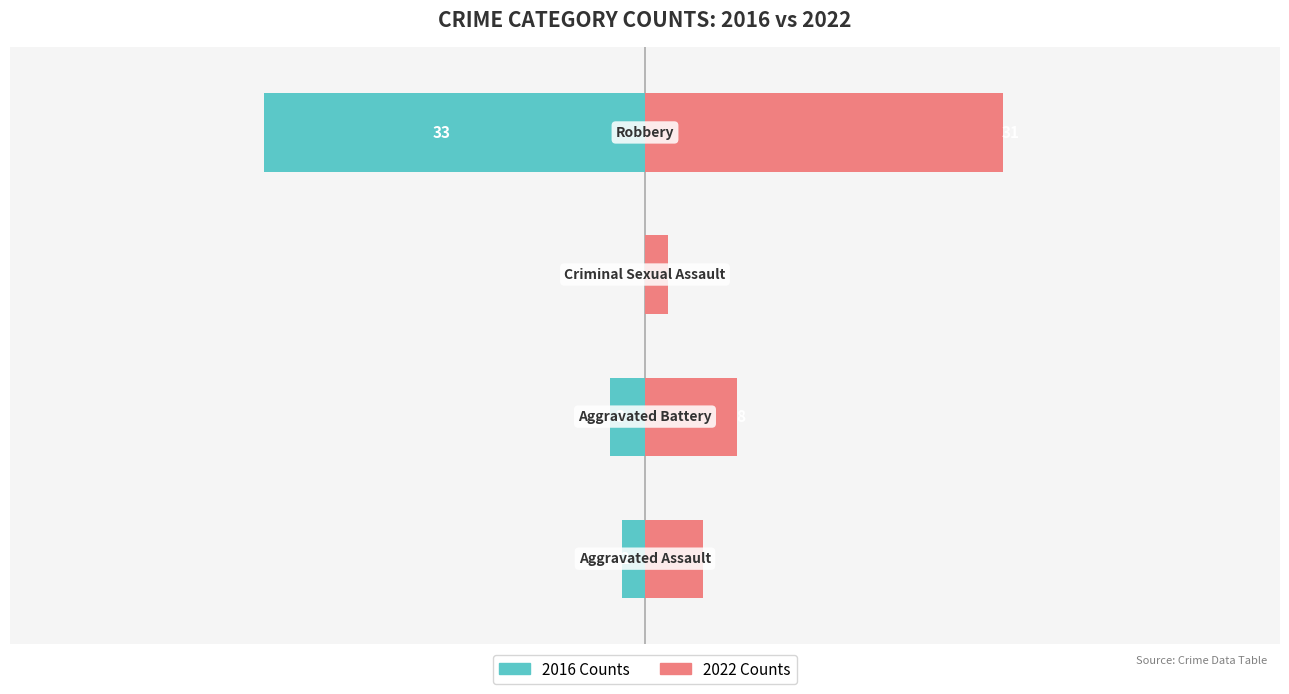

The 2022 Counts series shows 18 at 3. True or false?

False